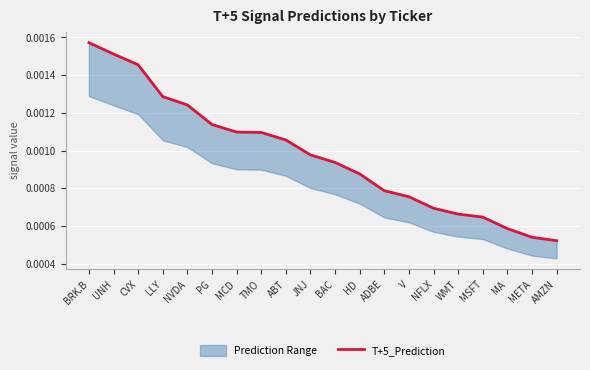

Is it true that the value at BAC is 0.0?

False